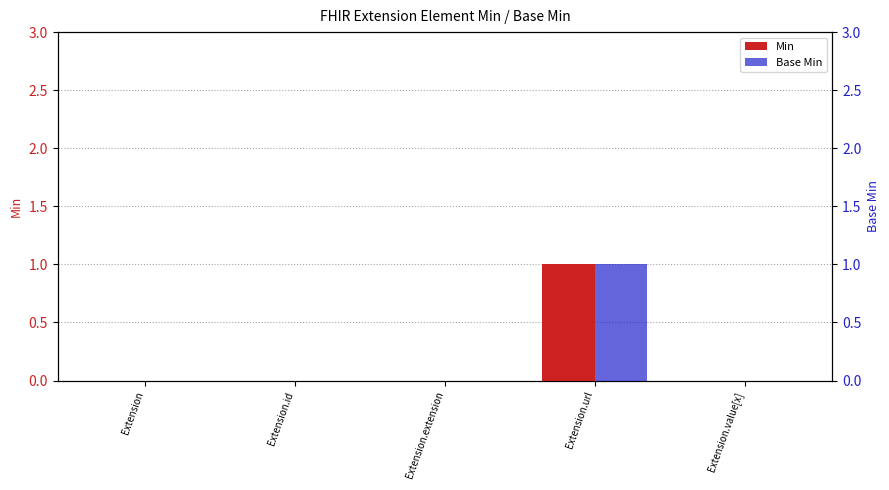

Between Extension and Extension.extension, which is larger?

Extension